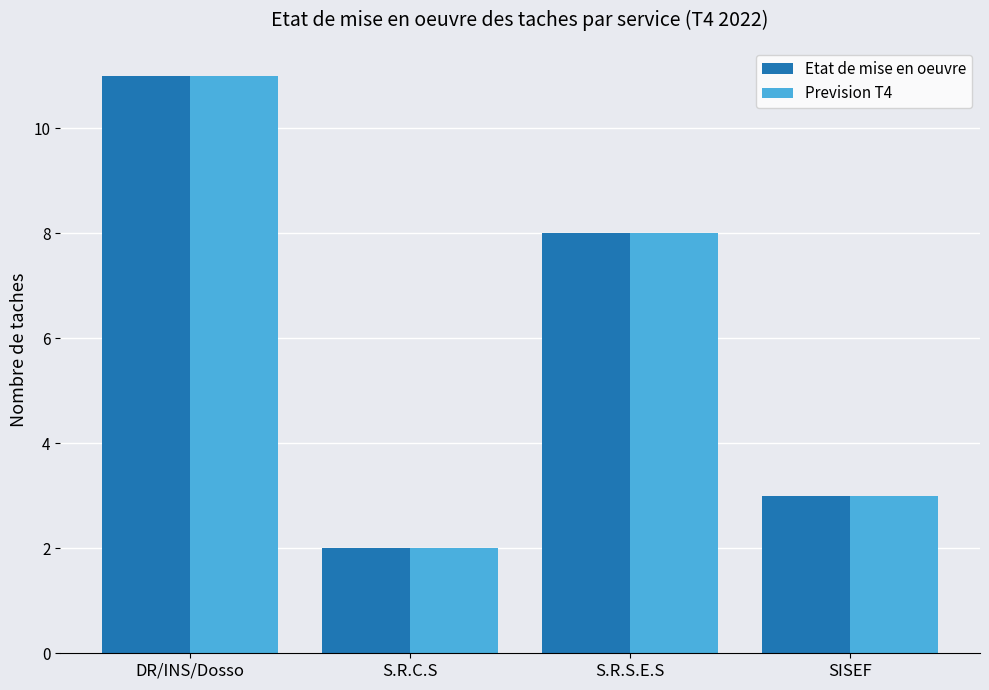

Count the Etat de mise en oeuvre values in the range 3 to 11.

3